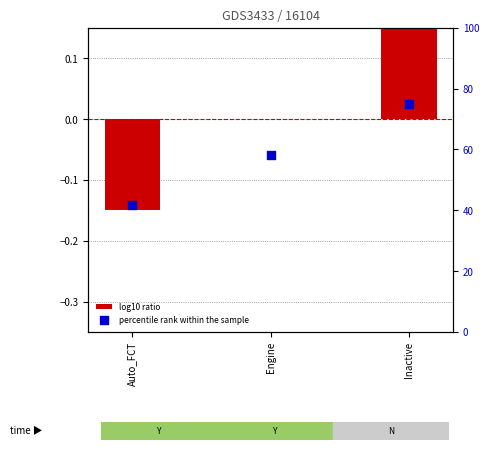

Which series contains the highest Y value?

percentile rank within the sample